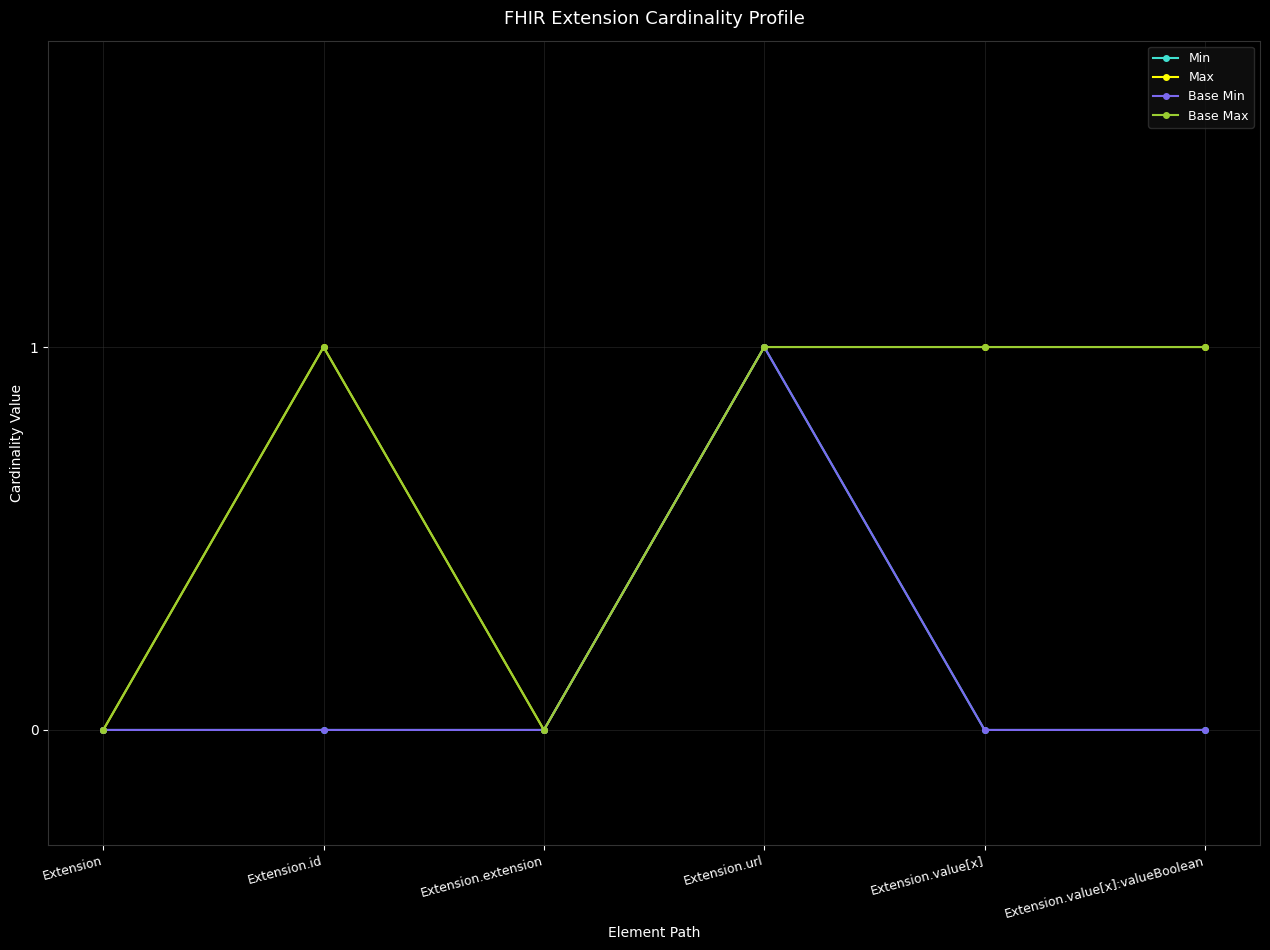

What is the difference between the maximum and minimum values in the Base Min series?

1